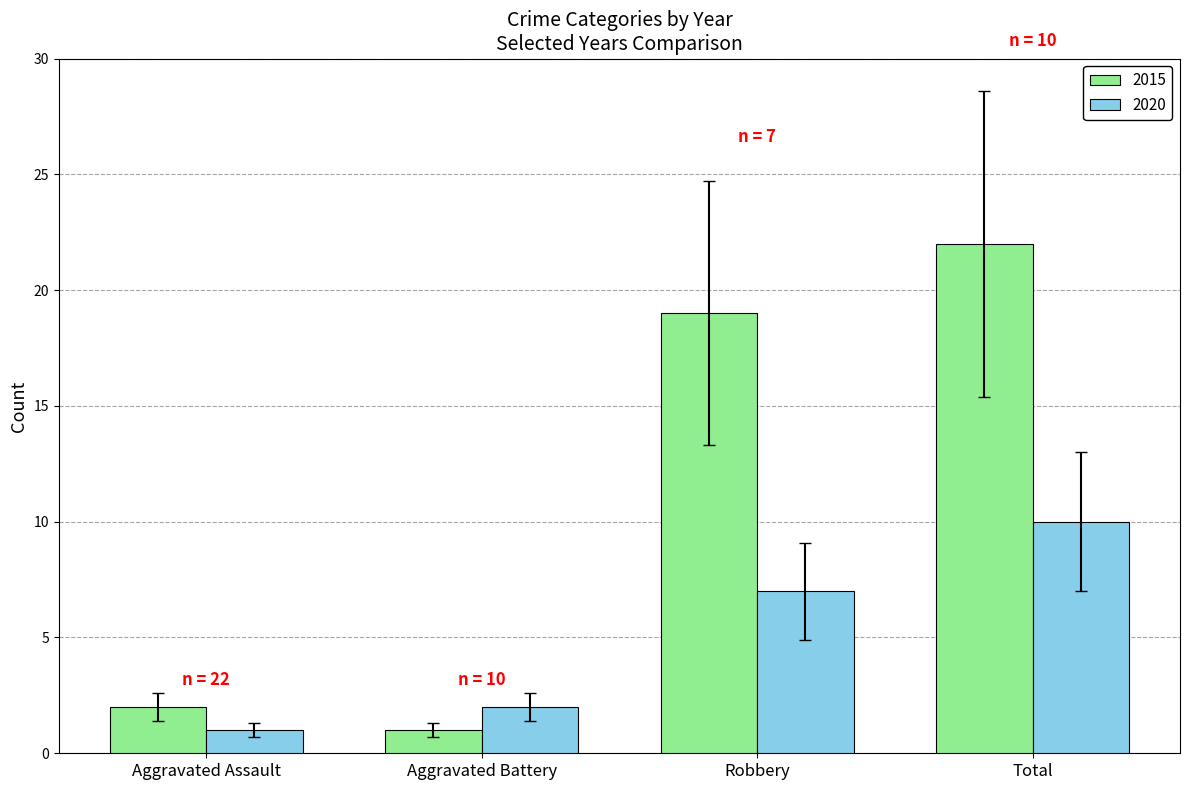

What is the sum of all 2015 values?

44